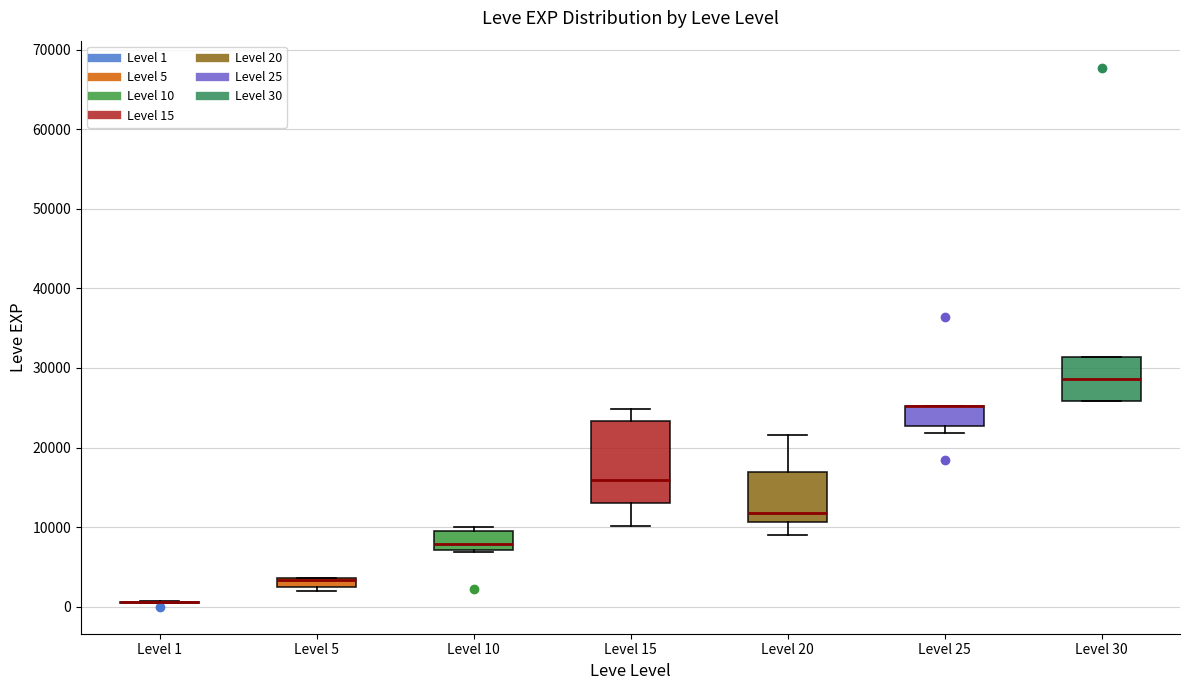

Which box is the tallest, from its lower edge to its upper edge?

Level 15